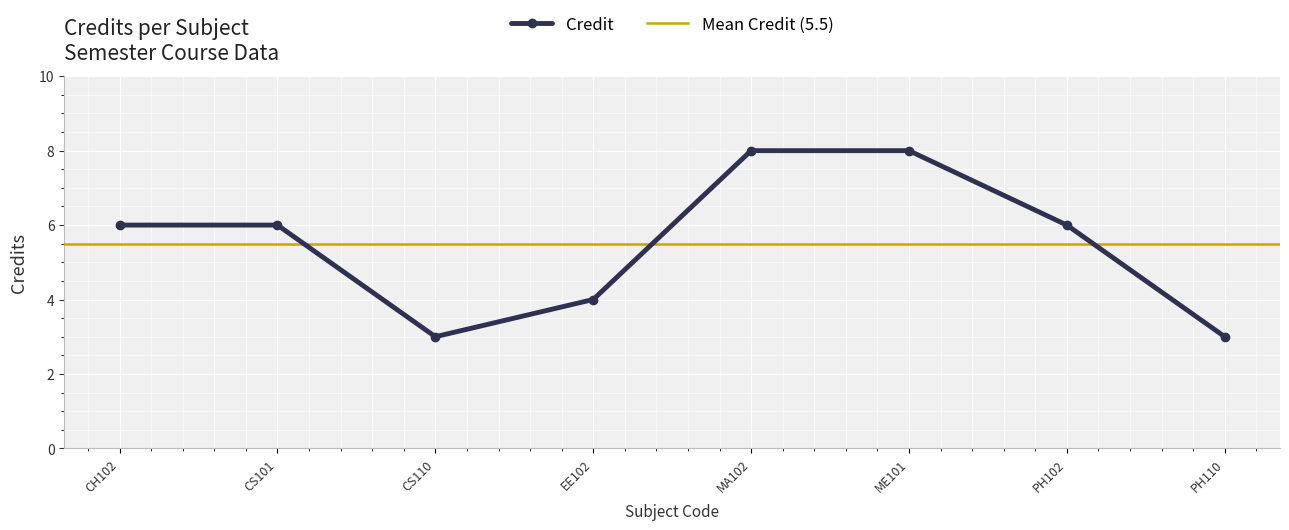

How many interior local valleys (lower than both neighbors) does the data have?

1